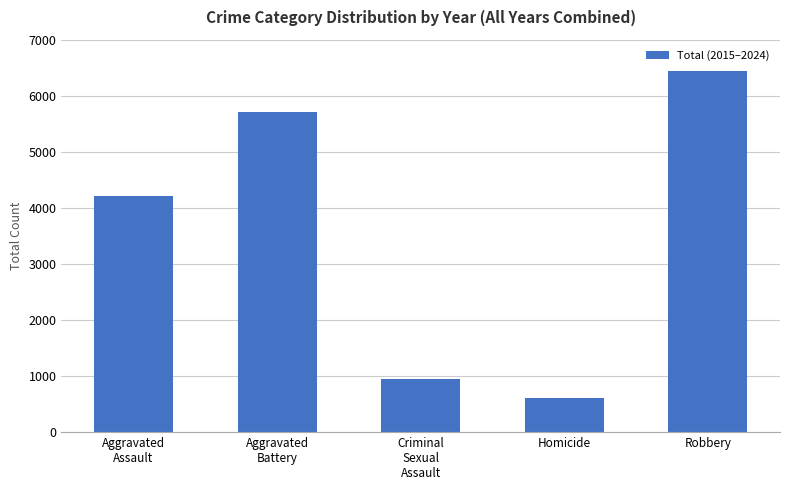

What is the label of the 4th bar from the right?

Aggravated
Battery